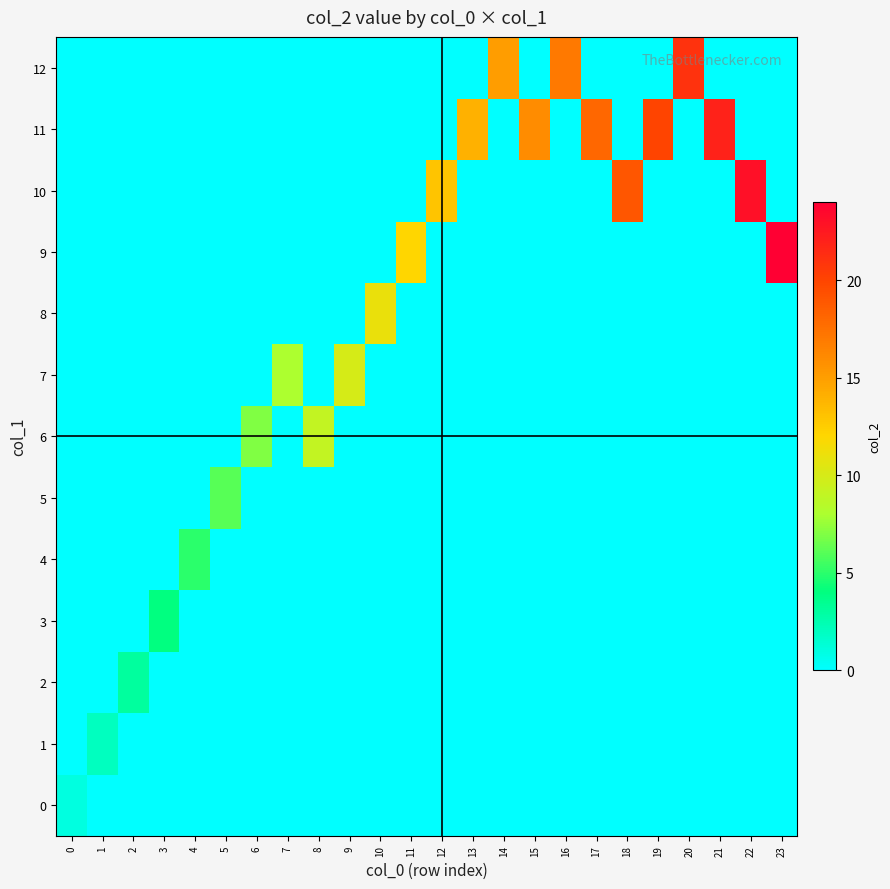

What is the total value across all series at 19?

20